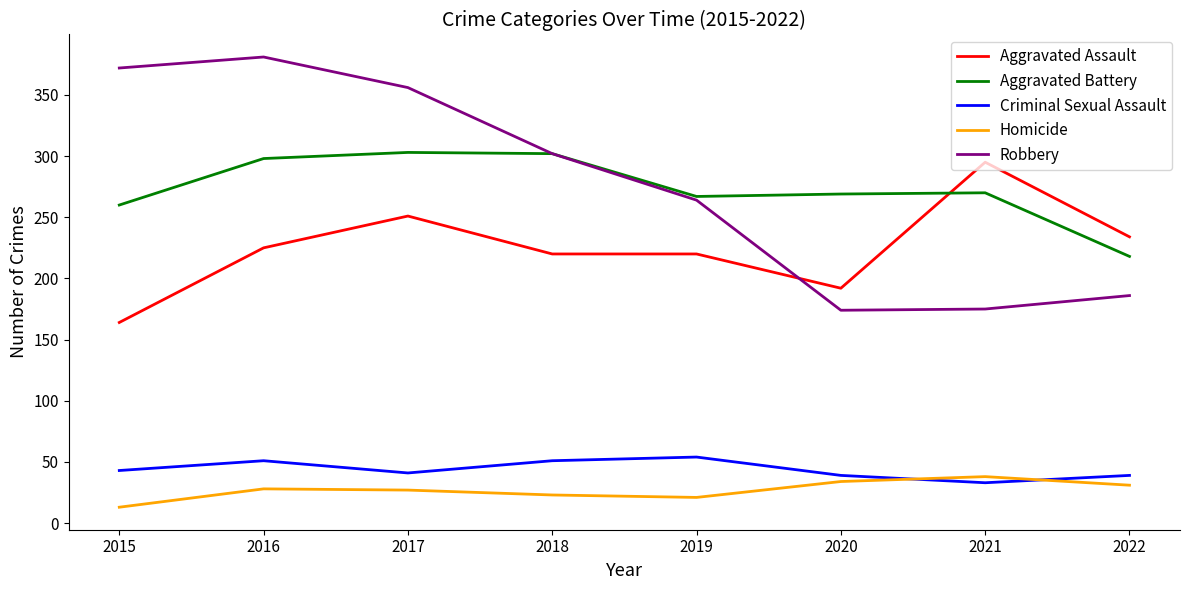

How many lines are shown in the chart?

5